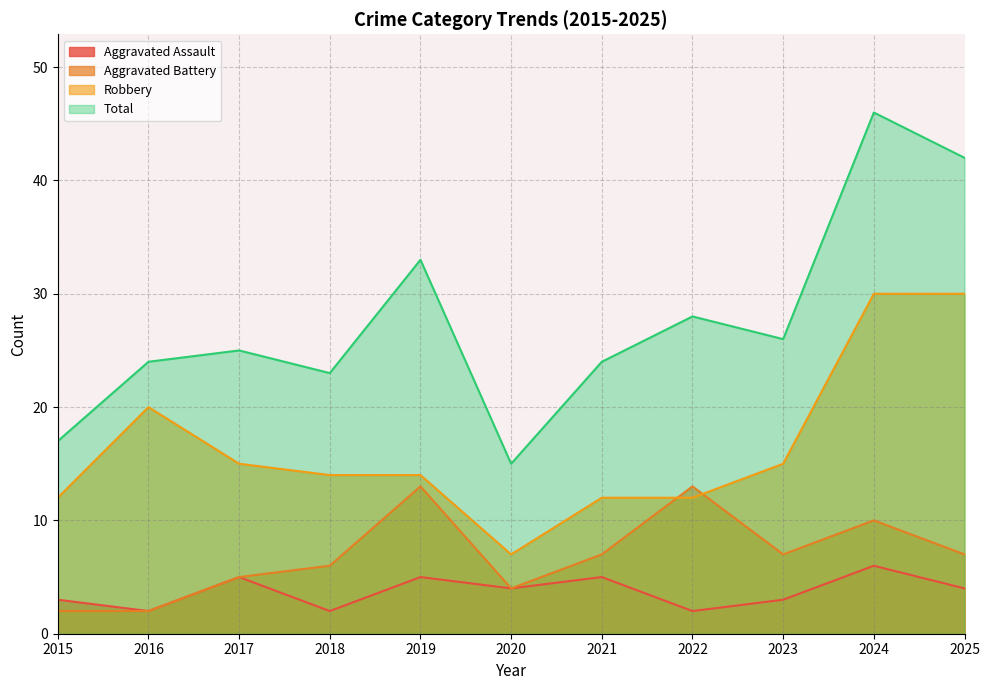

What is the sum of the Aggravated Assault values at 2023 and 2022?

5